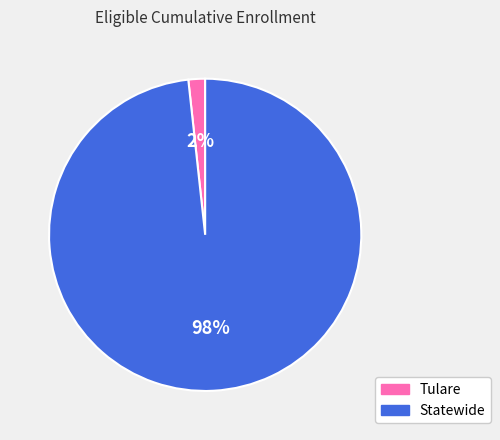

Between Statewide and Tulare, which is larger?

Statewide